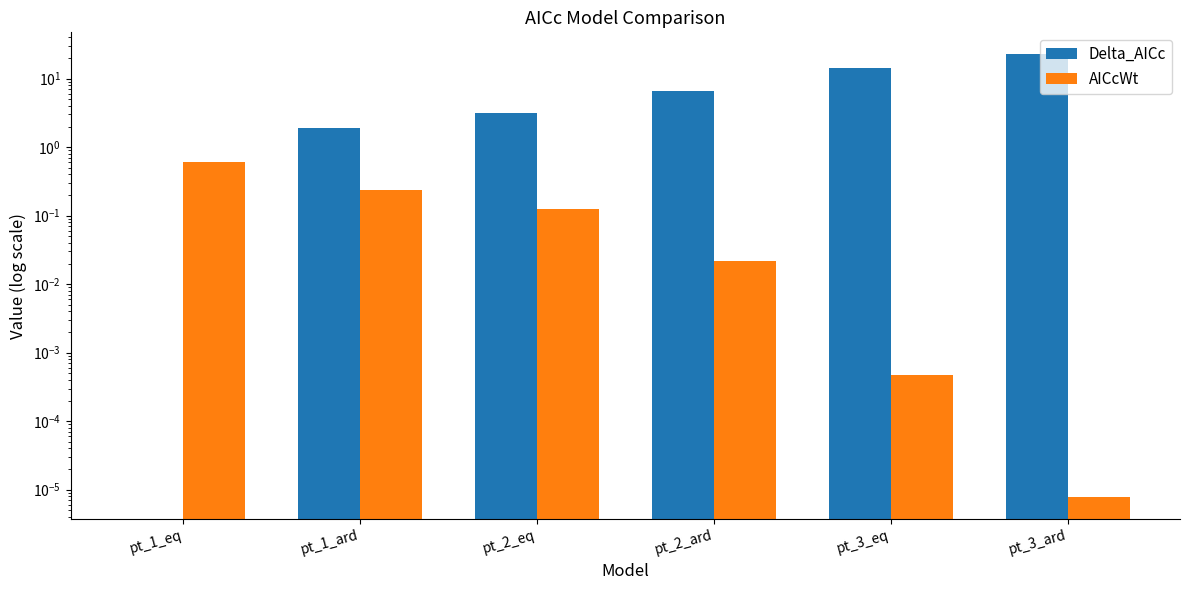

What is the approximate value of AICcWt at pt_2_eq?

0.1